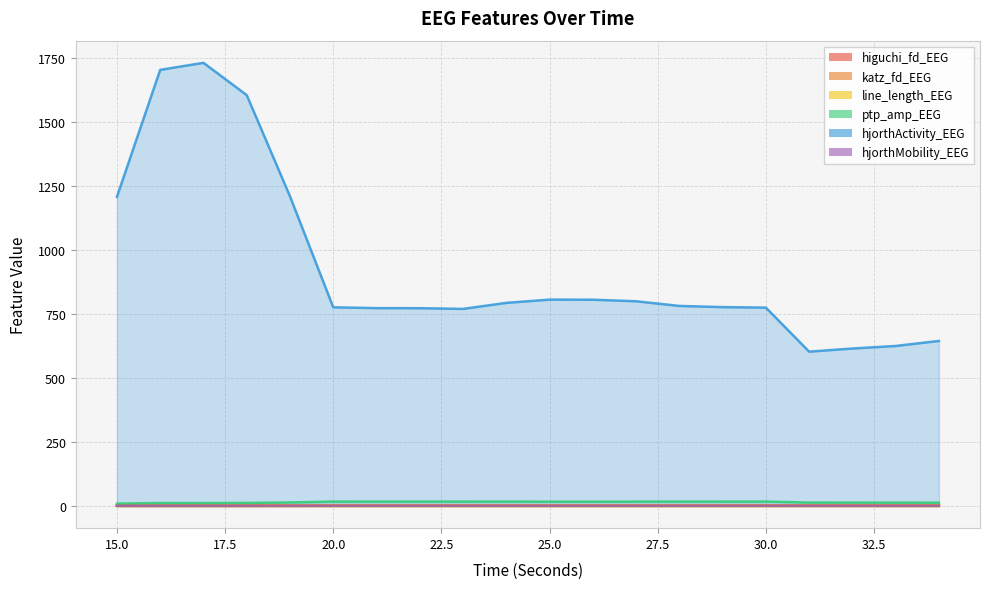

How many lines are shown in the chart?

6